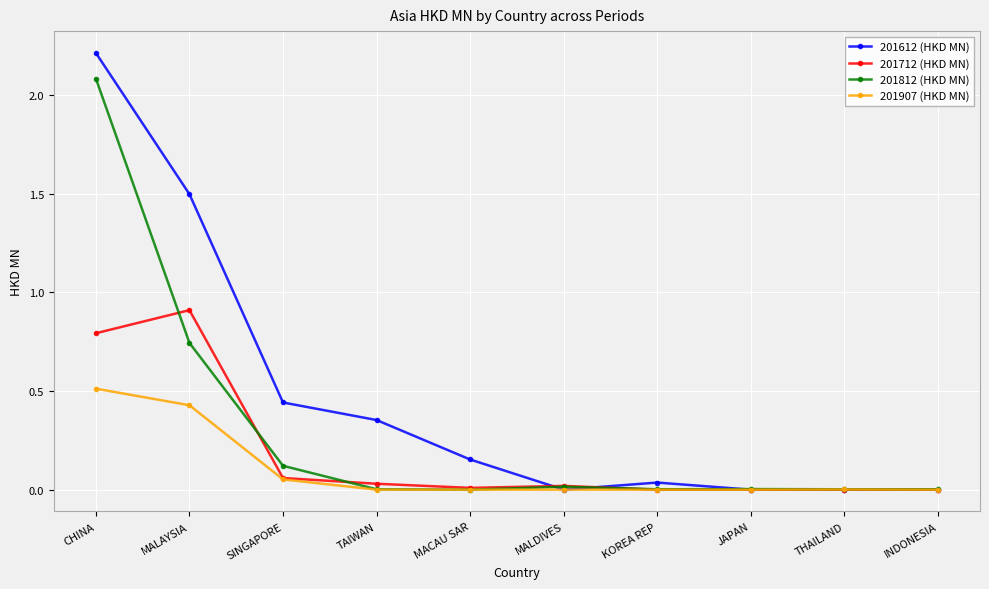

List the series in order of their overall mean, highest first.

201612 (HKD MN), 201812 (HKD MN), 201712 (HKD MN), 201907 (HKD MN)